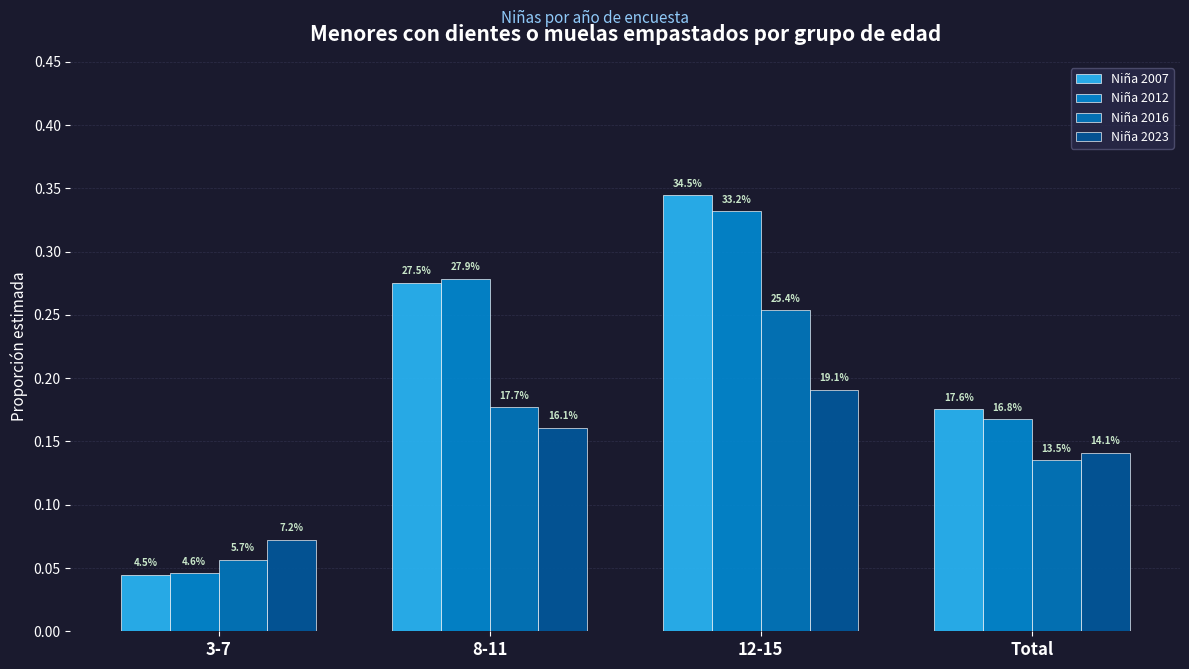

Reading right to left, transcribe all the data shown in this chart.

Niña 2007: Total=0.2	12-15=0.3	8-11=0.3	3-7=0.0
Niña 2012: Total=0.2	12-15=0.3	8-11=0.3	3-7=0.0
Niña 2016: Total=0.1	12-15=0.3	8-11=0.2	3-7=0.1
Niña 2023: Total=0.1	12-15=0.2	8-11=0.2	3-7=0.1